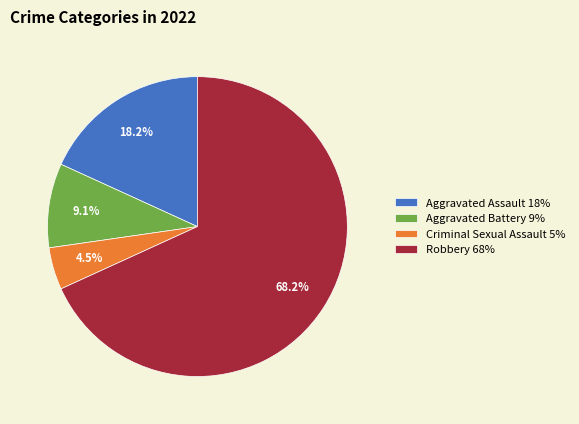

The Aggravated Assault slice represents 10% of the pie. True or false?

False